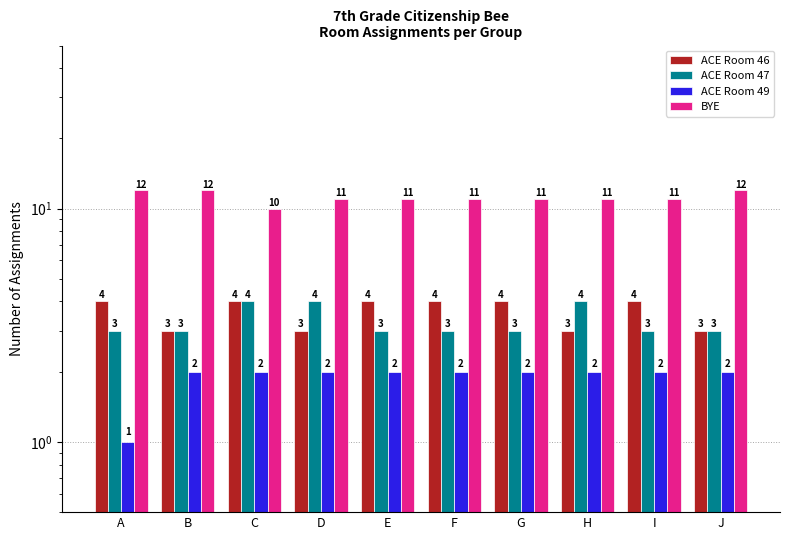

What is the sum of the BYE values at D and B?

23